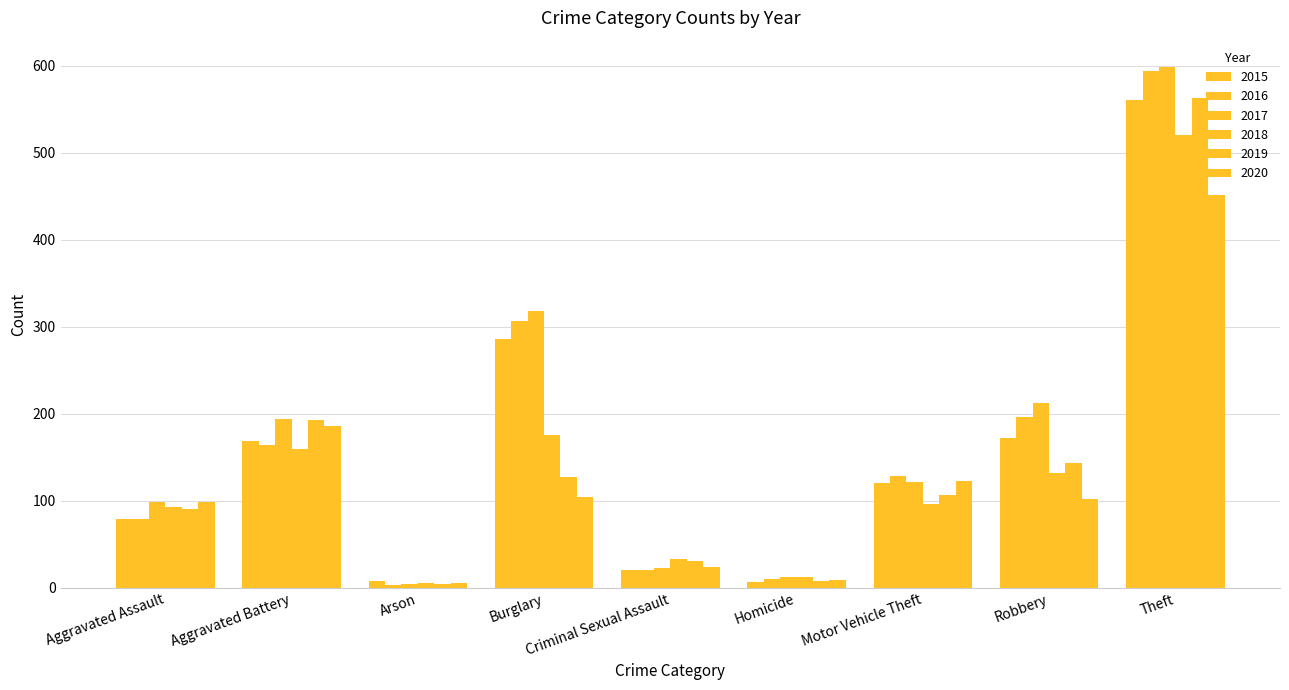

How many values in the 2020 series are below 102?

4